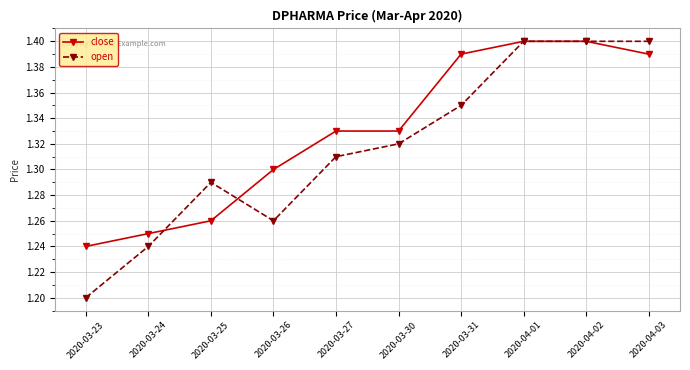

Is it true that open equals 1.4 at 2020-04-03?

True